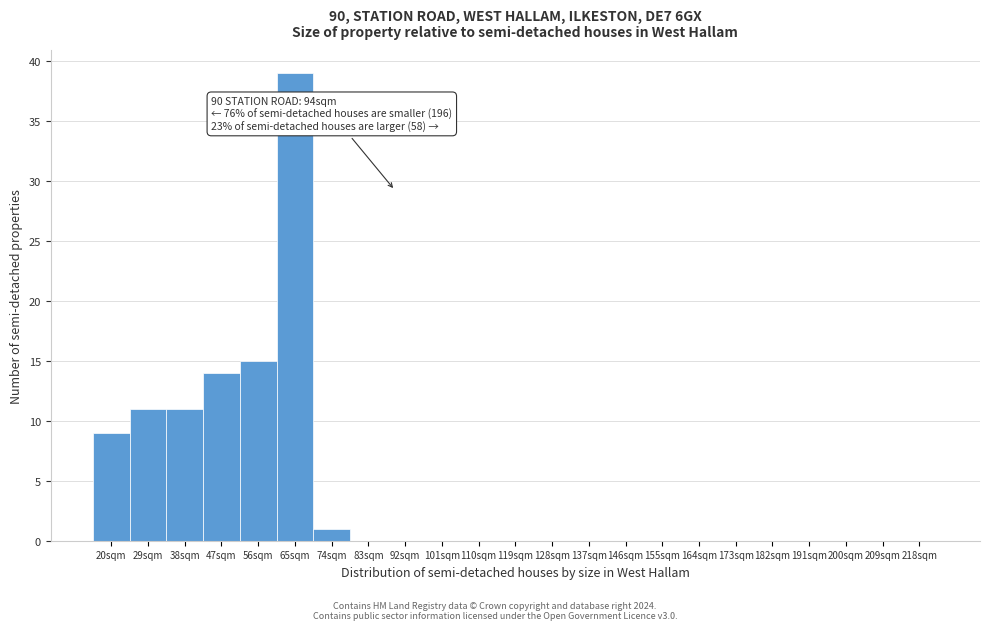

Reading left to right, extract all data points from this chart.

20sqm=9	29sqm=11	38sqm=11	47sqm=14	56sqm=15	65sqm=39	74sqm=1	83sqm=0	92sqm=0	101sqm=0	110sqm=0	119sqm=0	128sqm=0	137sqm=0	146sqm=0	155sqm=0	164sqm=0	173sqm=0	182sqm=0	191sqm=0	200sqm=0	209sqm=0	218sqm=0